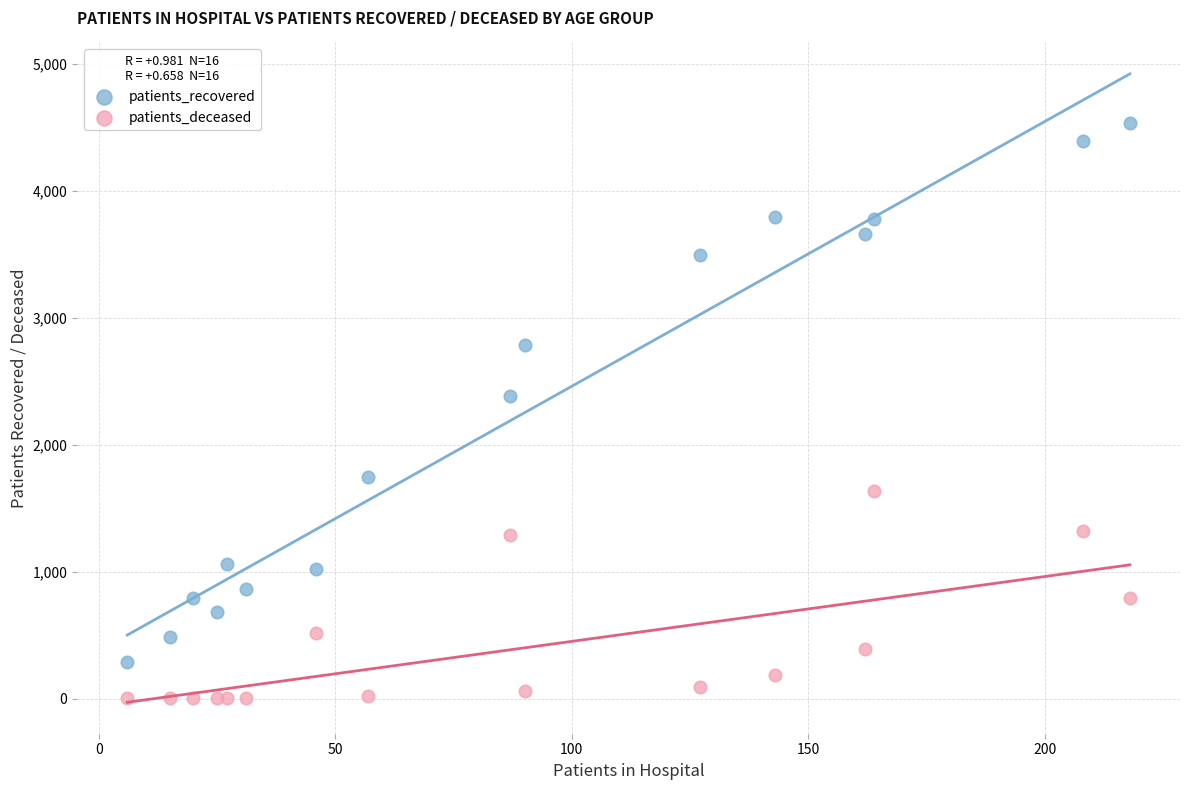

Which series has the widest spread of Y values?

patients_recovered